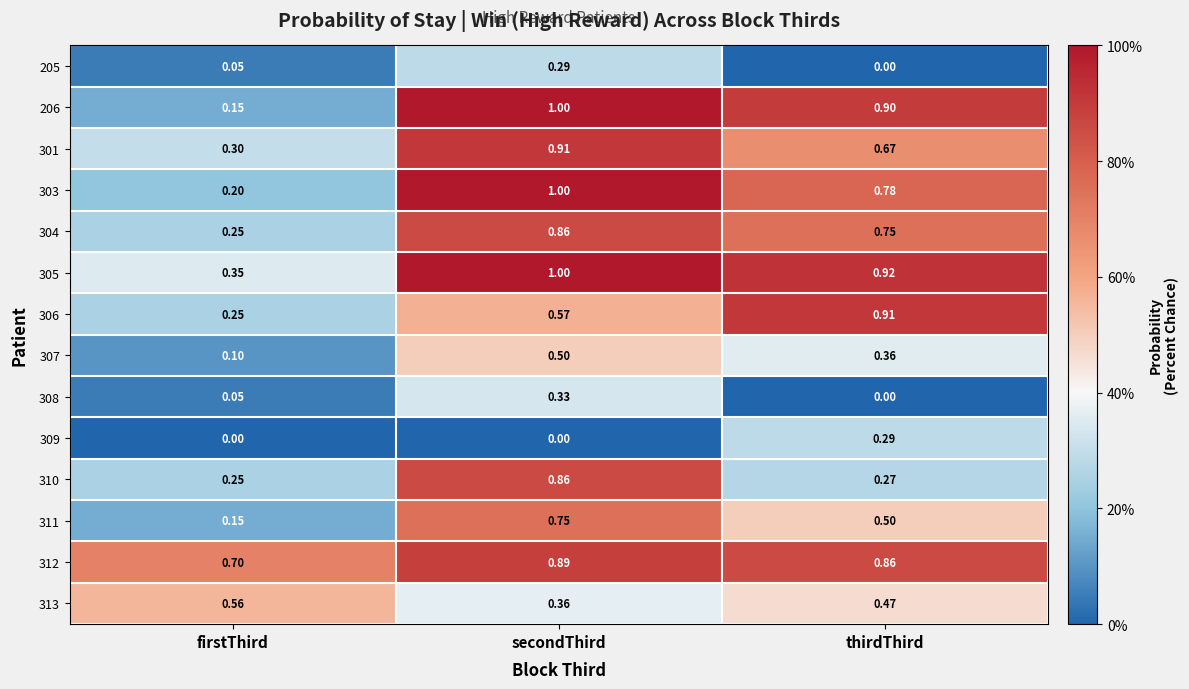

At which label is 205 closest to 0?

thirdThird